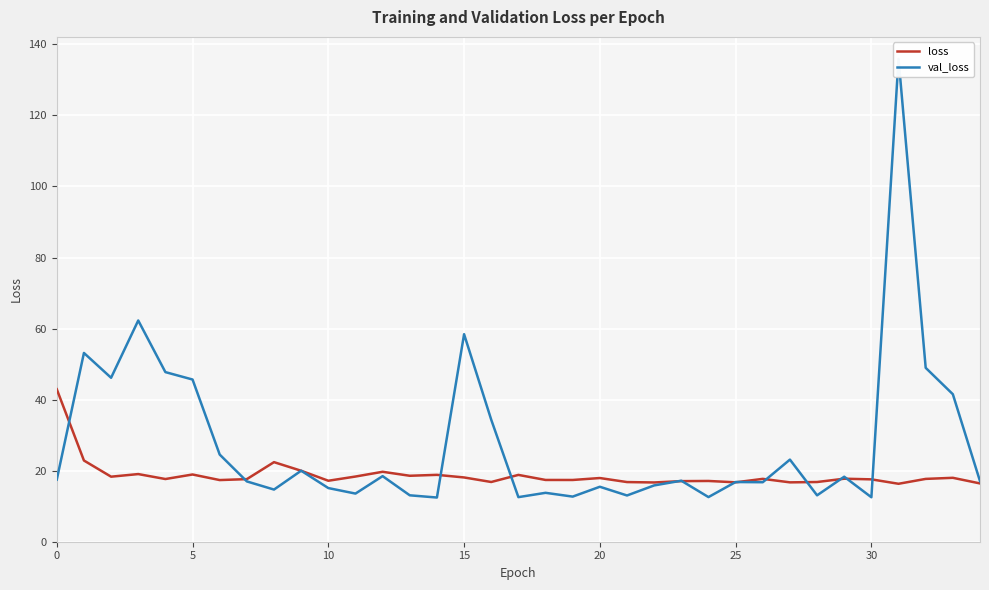

The value of val_loss at 27 is 31.0. True or false?

False